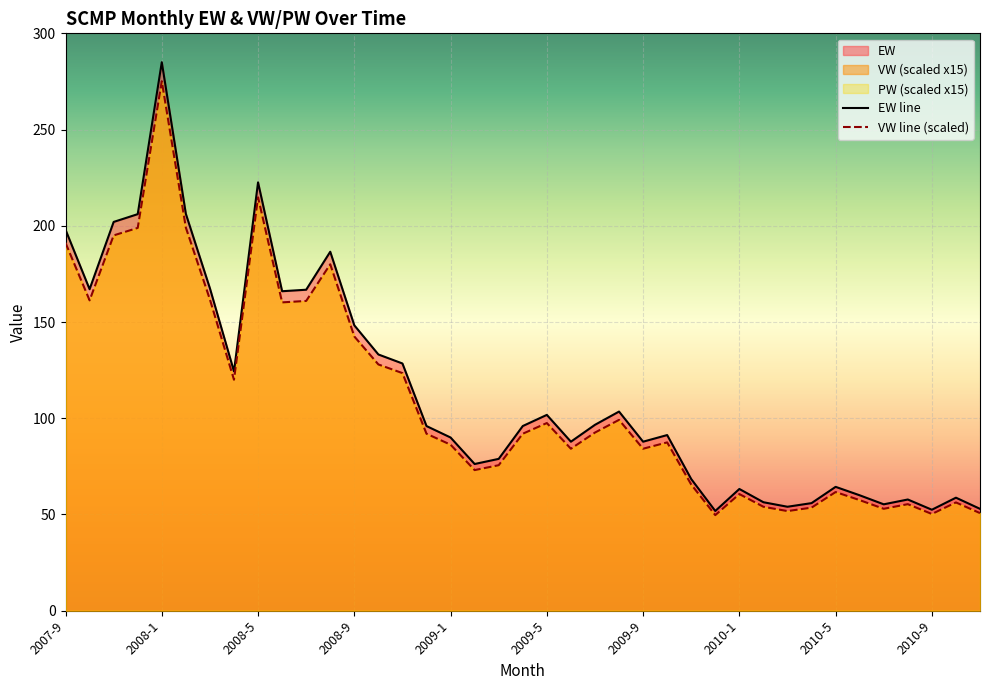

Rank the series at 2008-4 from lowest to highest value.

VW, EW